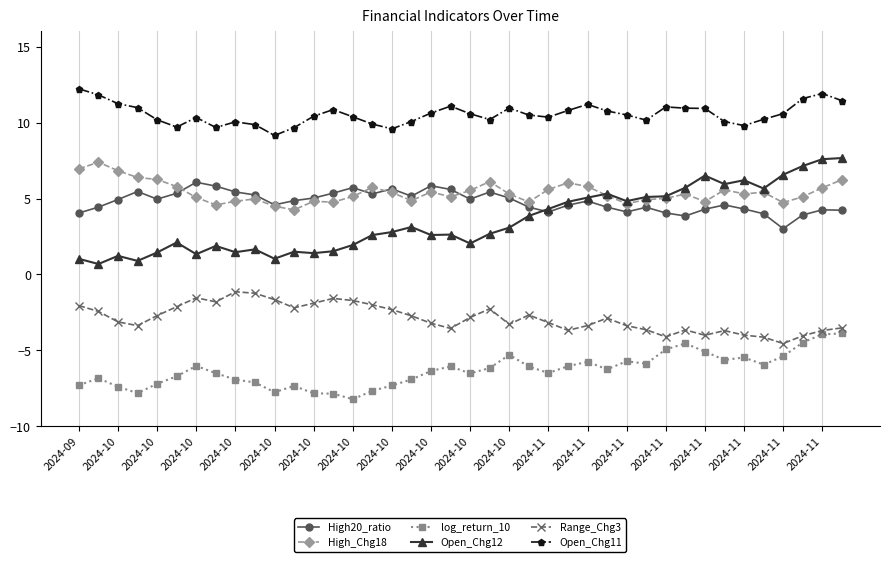

What is the difference between the maximum and minimum values in the High20_ratio series?

3.1